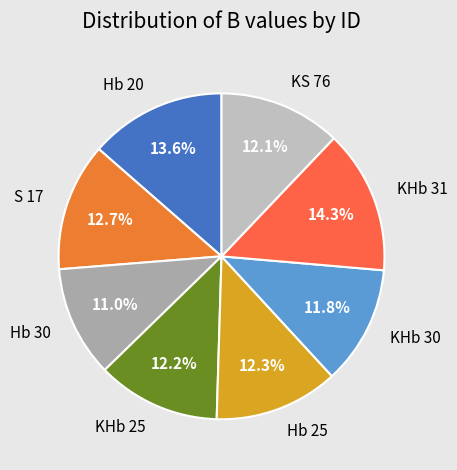

To the nearest percent, what is the difference between the largest and smallest slice percentages?

3%